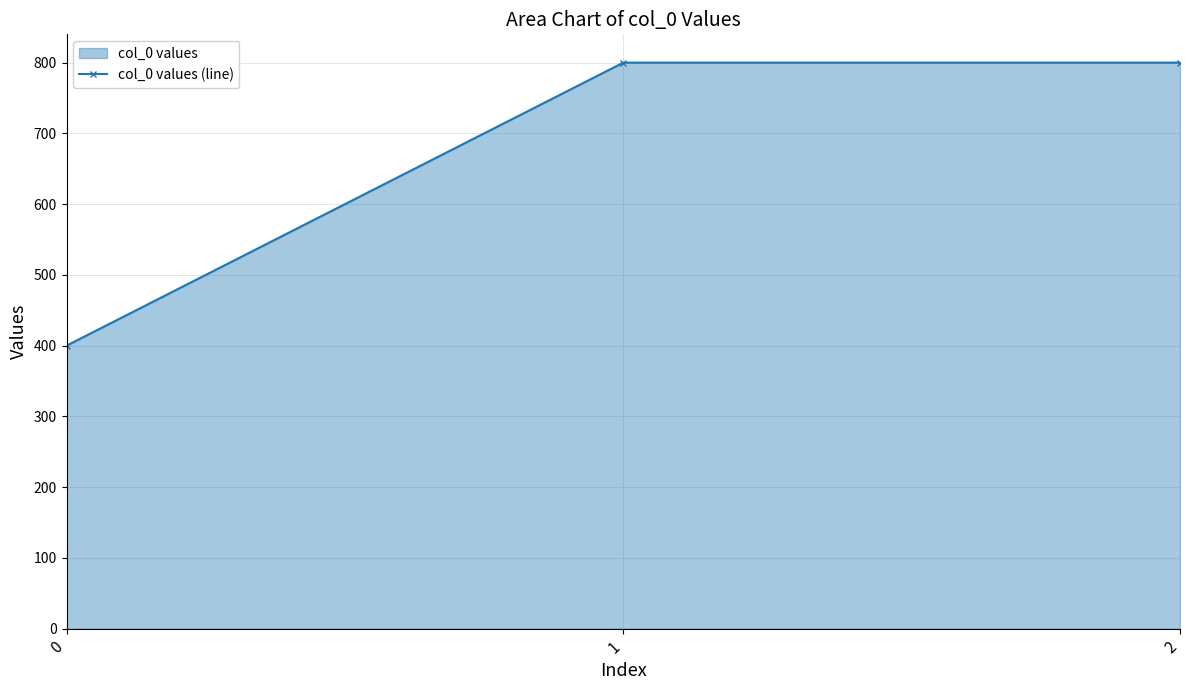

Between 1 and 0, which is larger?

1